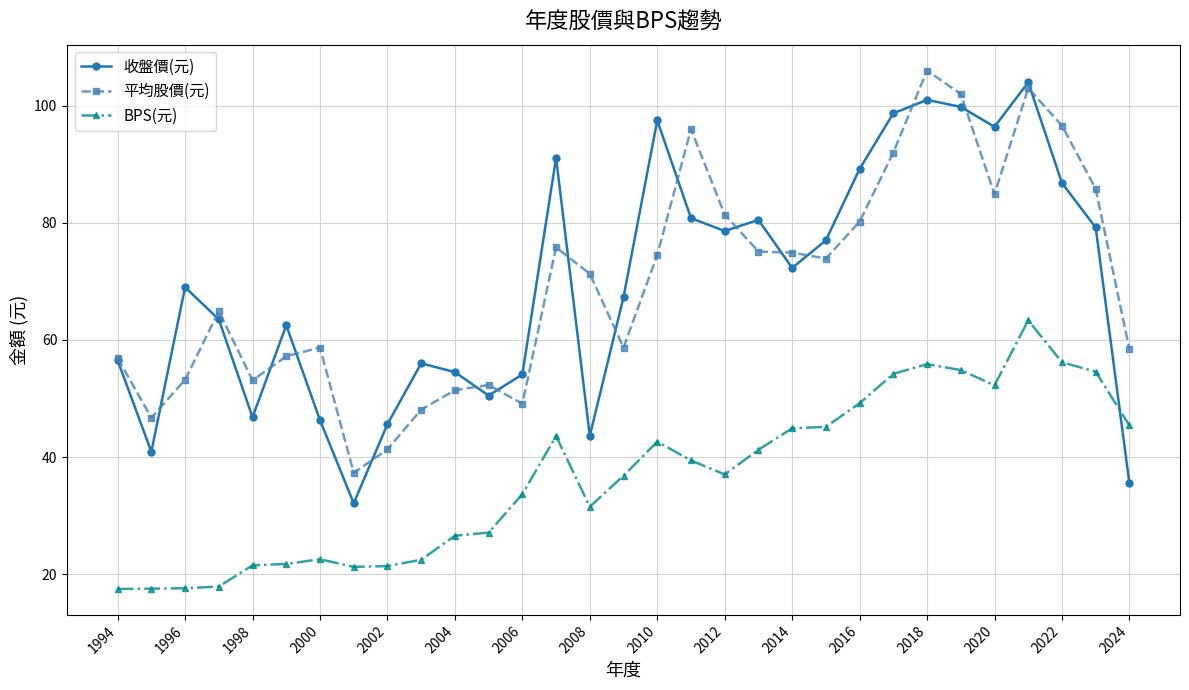

Which series has the largest range (max minus min)?

收盤價(元)